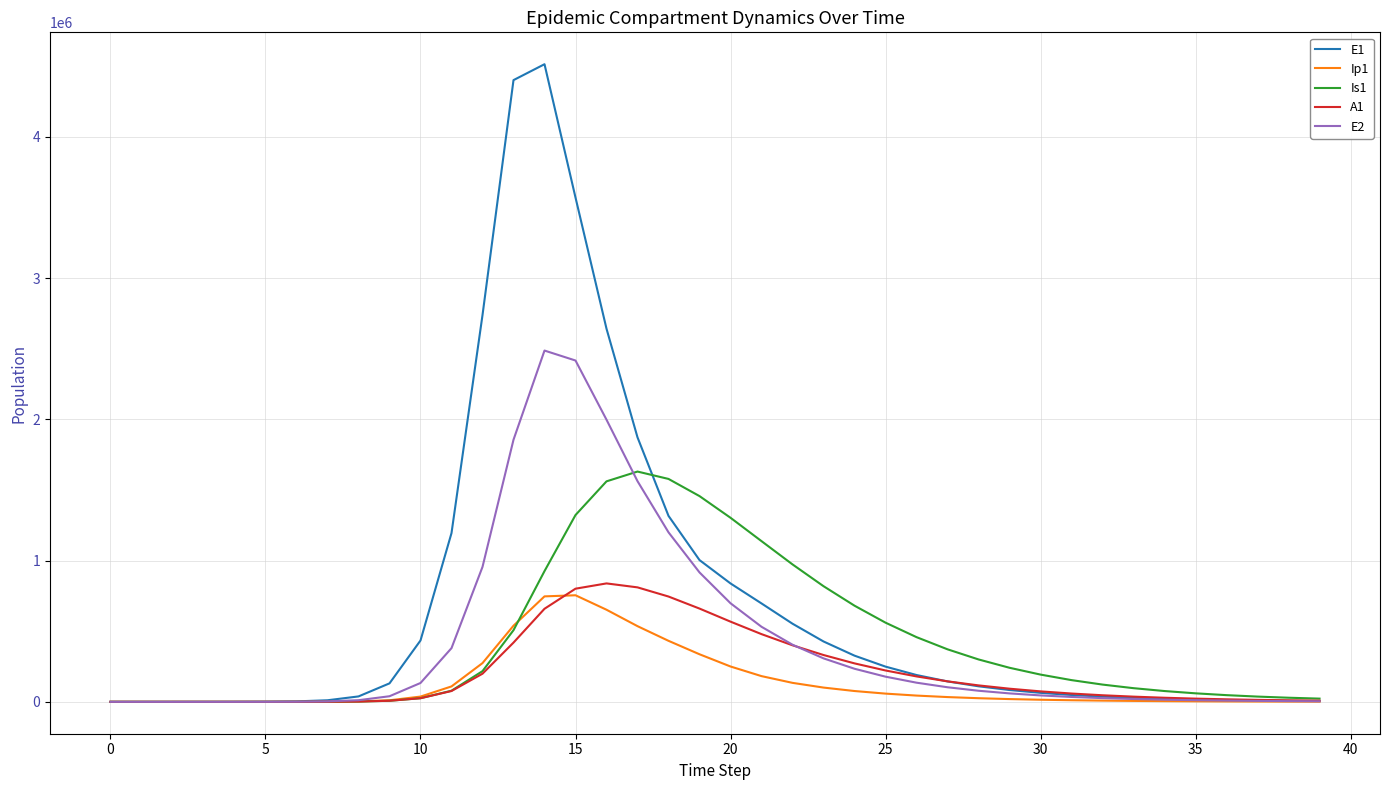

What is the sum of all A1 values?

8373369.0